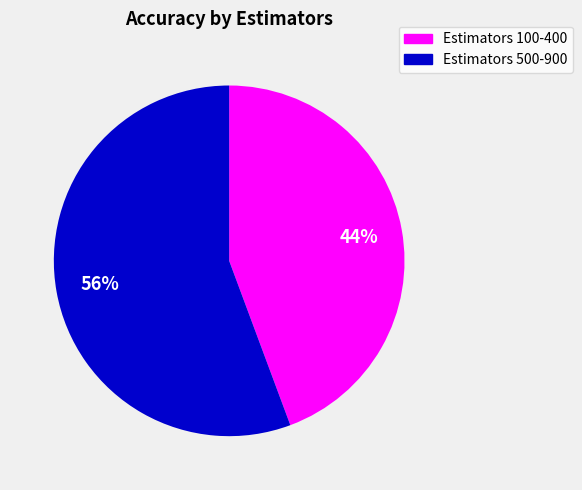

Does any single category account for the majority?

Yes